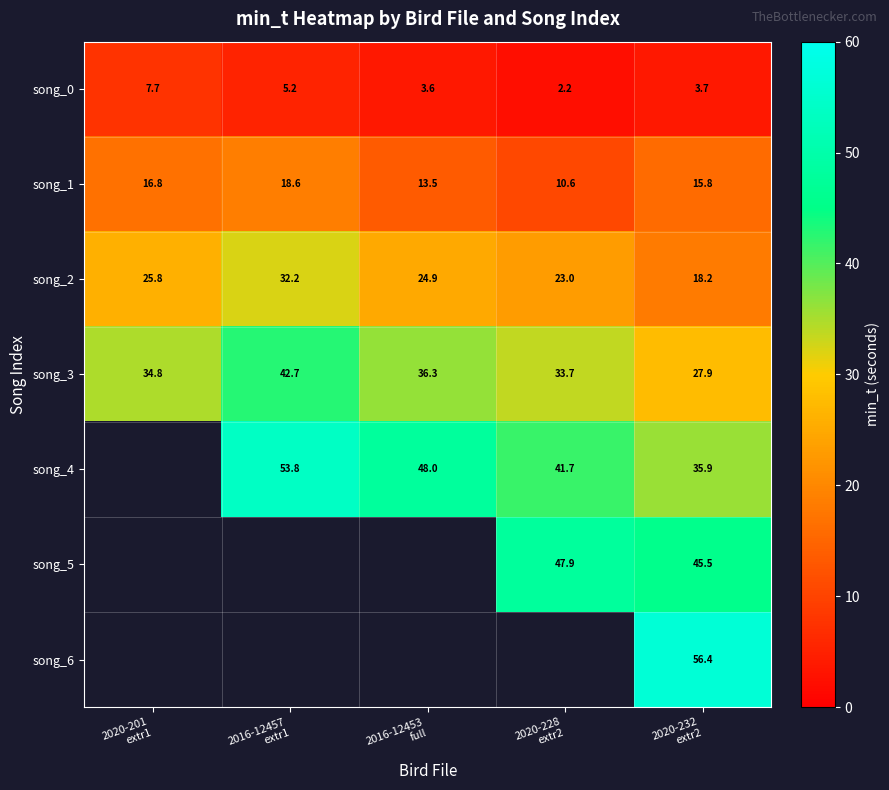

How many values in the song_2 series are below 24?

2